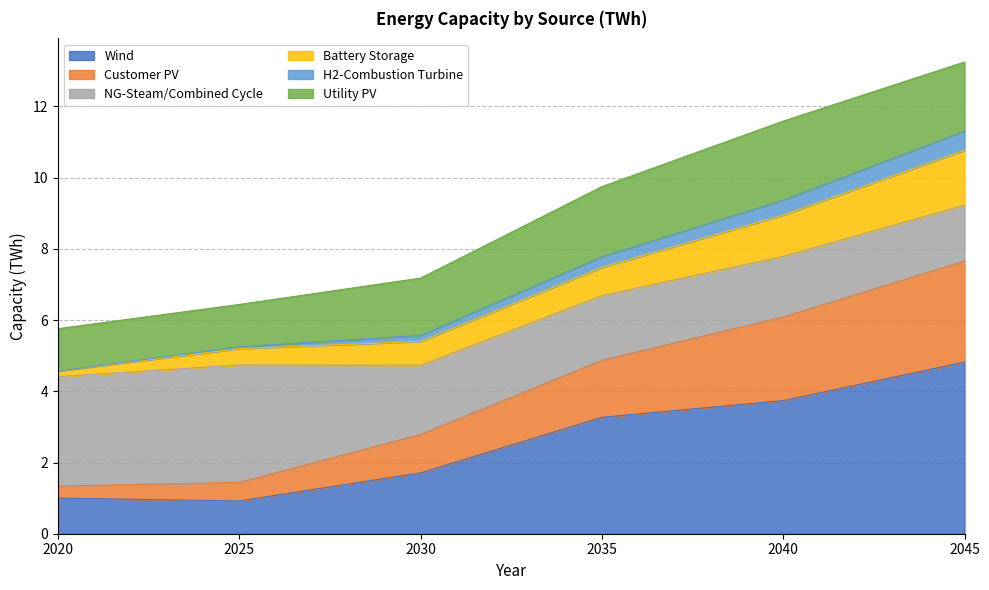

Read the Wind value at 2045.

4.8